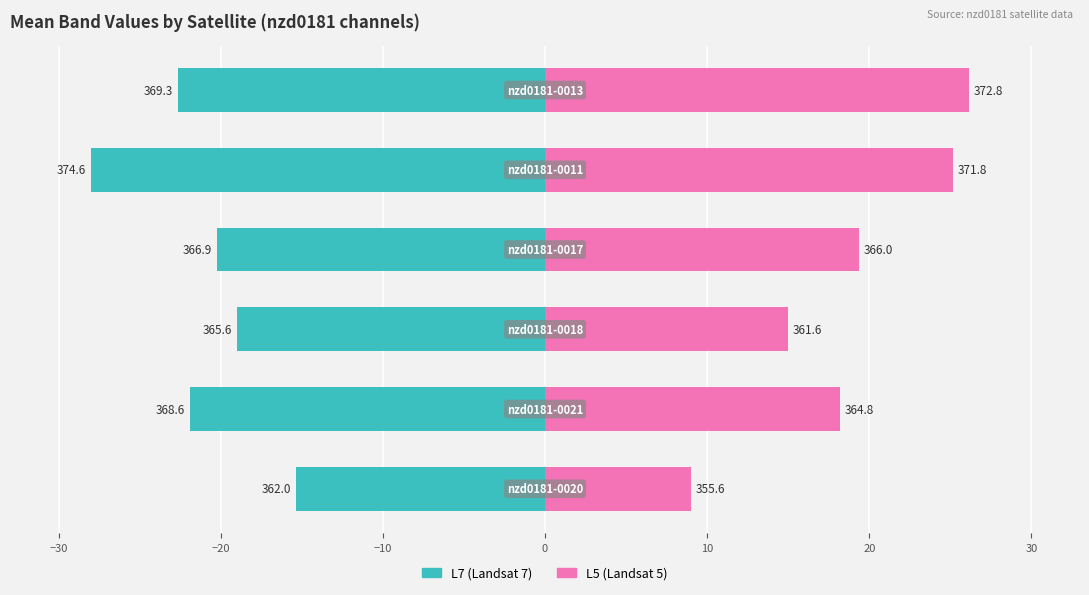

Which series has the widest spread of values?

L5 (right)